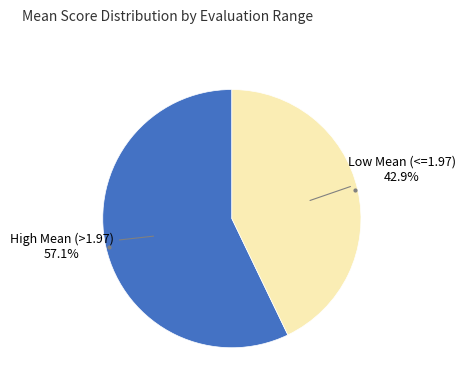

Does any single category account for the majority?

Yes